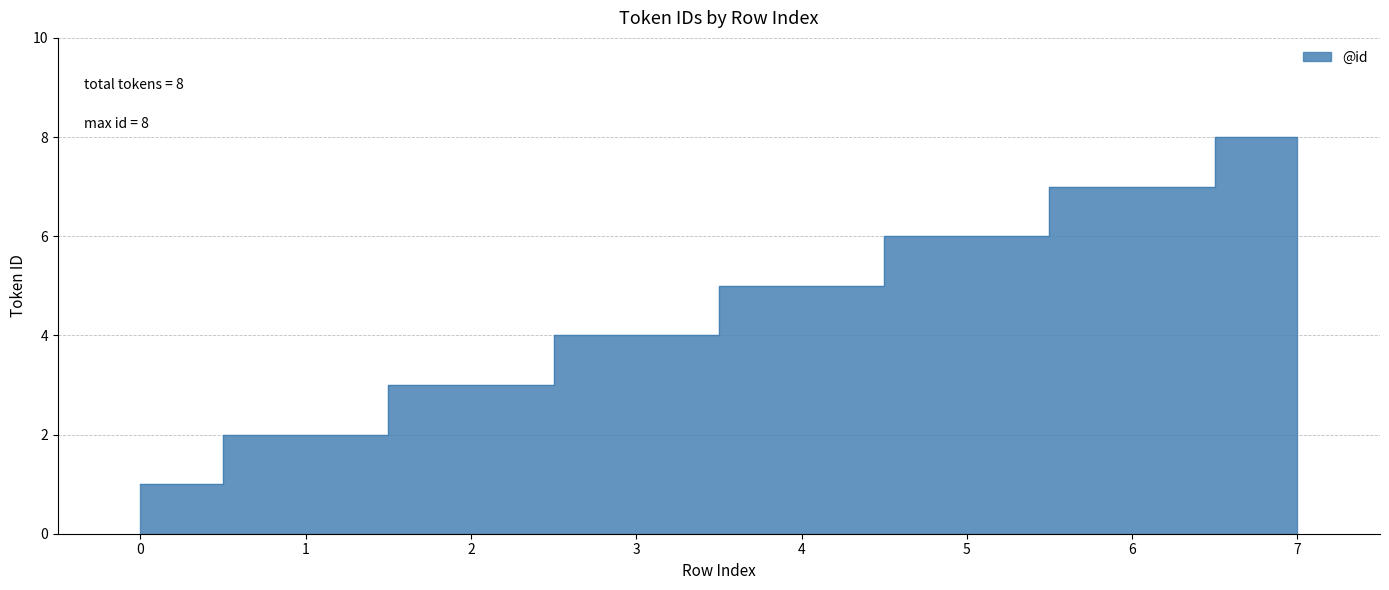

Which category has the highest value across all series?

7